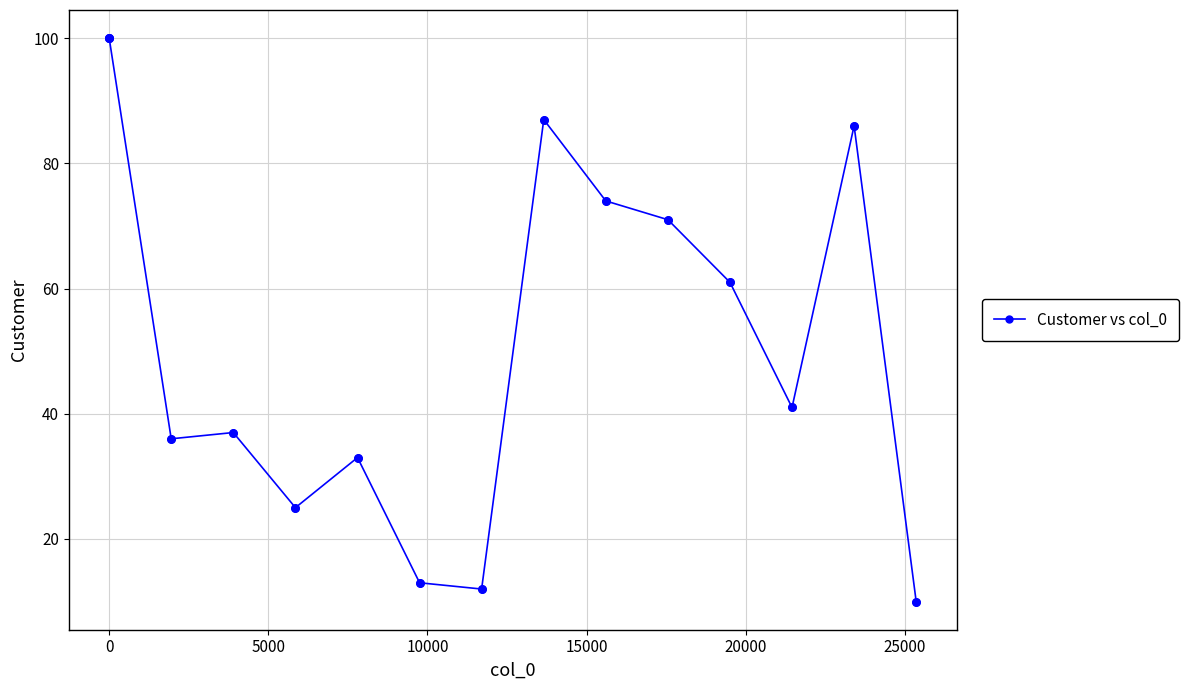

What is the maximum value shown in the chart?

100